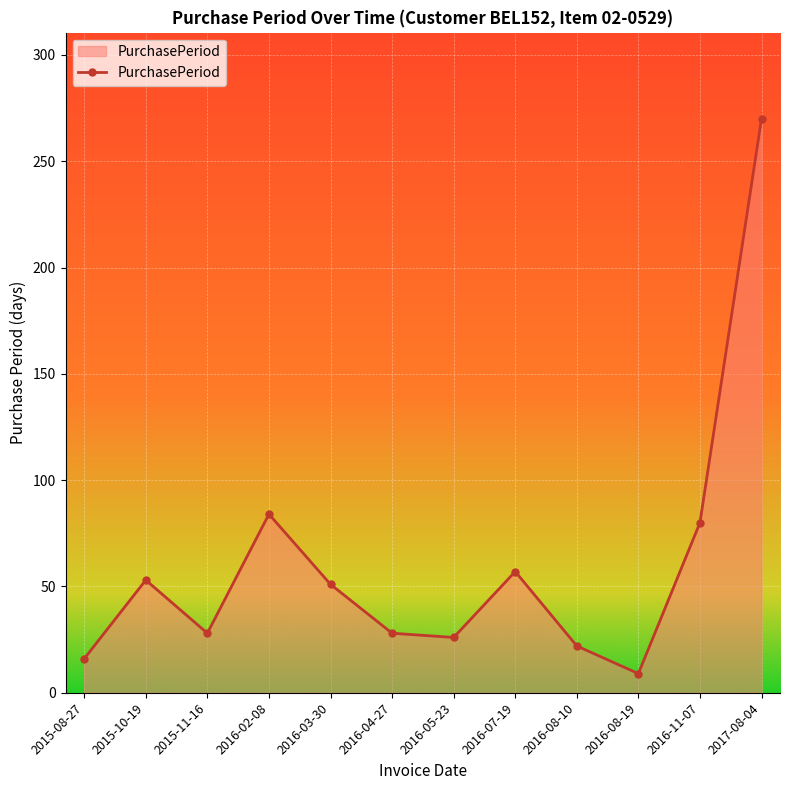

Reading left to right, list all the values displayed in this chart.

16	53	28	84	51	28	26	57	22	9	80	270